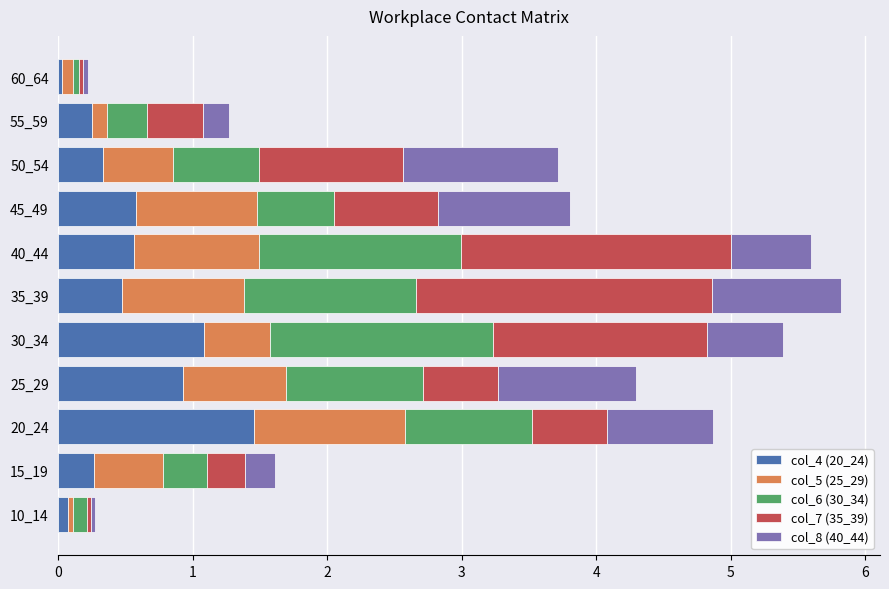

The col_4 (20_24) series shows 1.1 at 30_34. True or false?

True